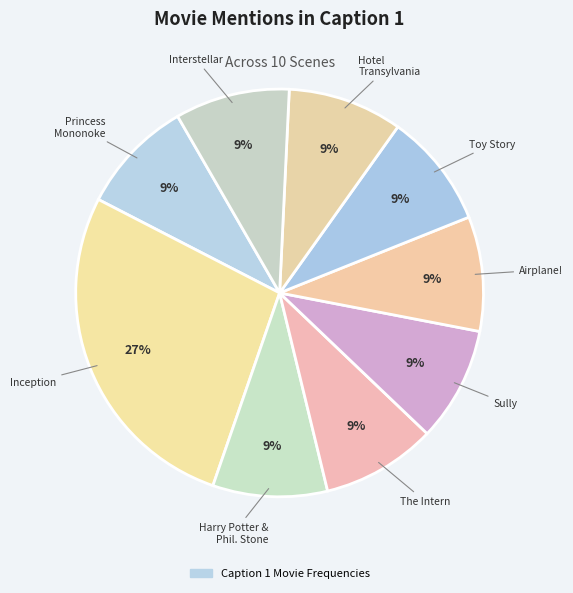

Count the number of slices in the pie.

9